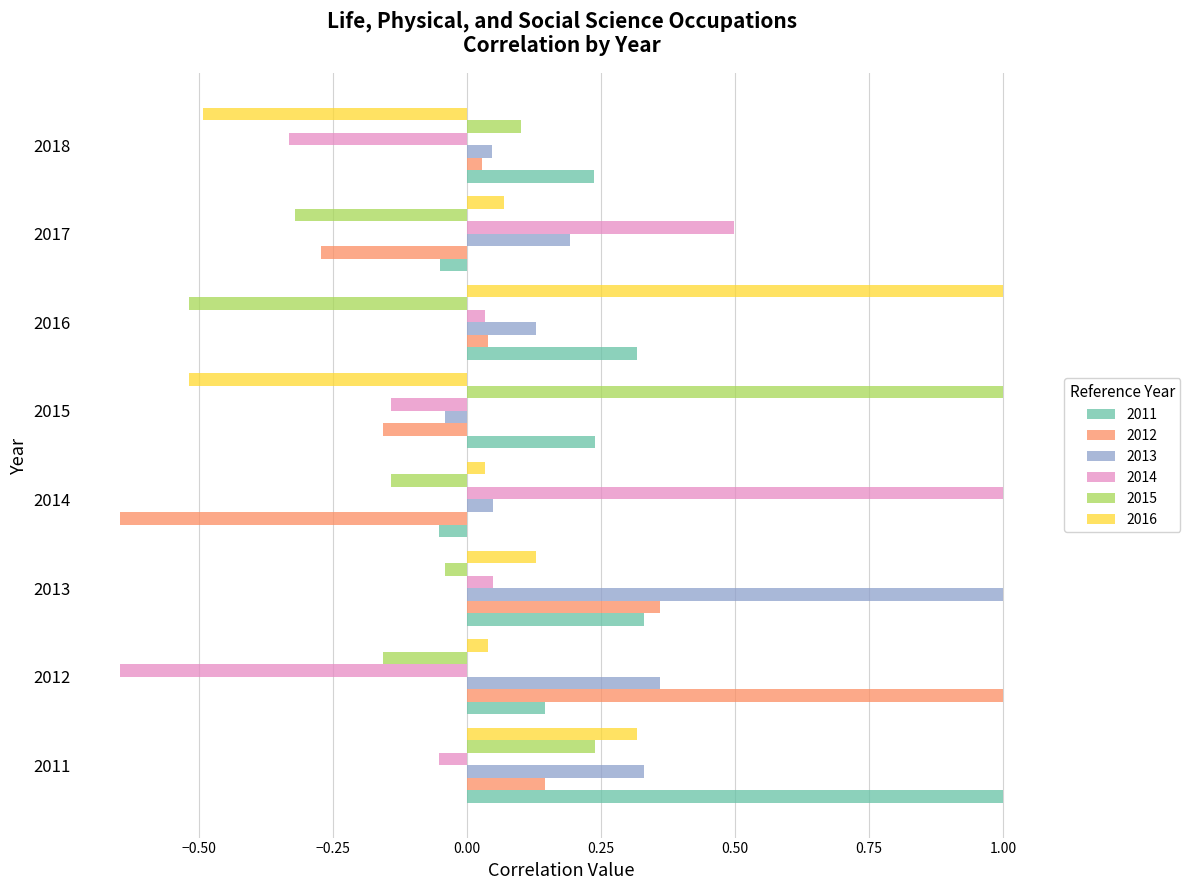

What is the total value across all series at 2012?

0.7